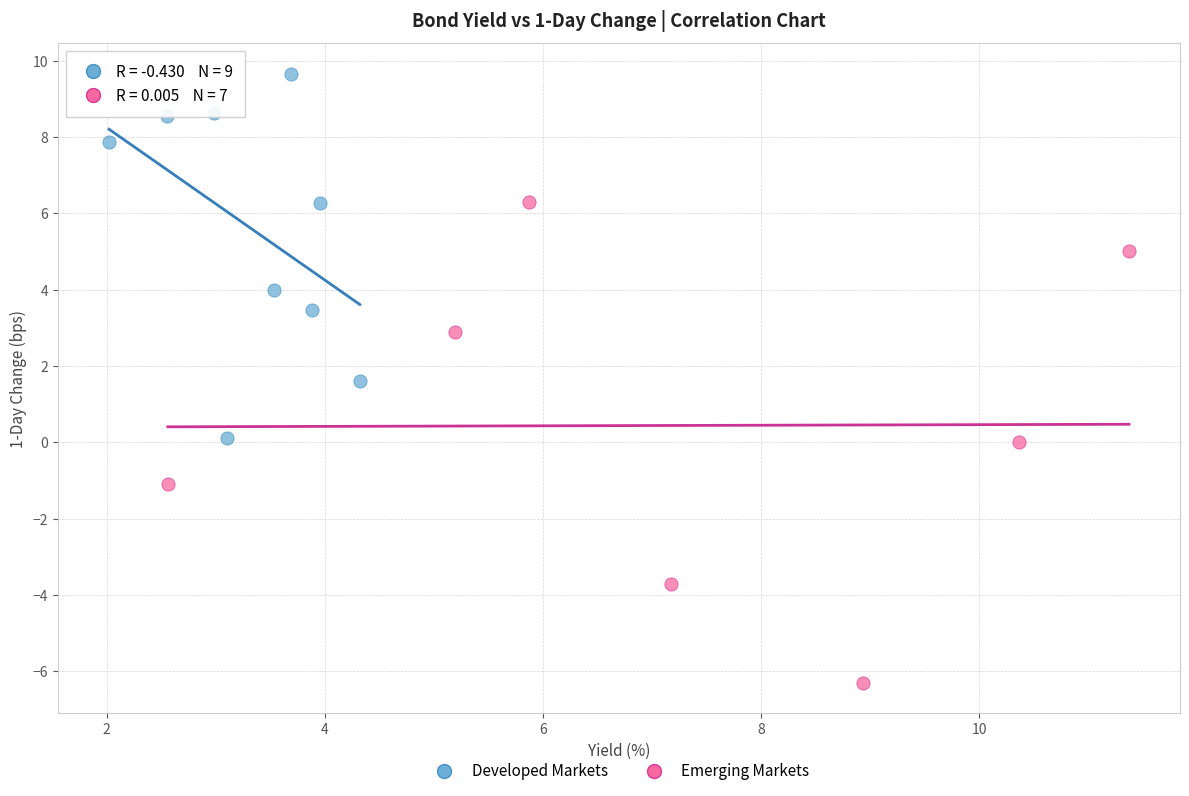

What are all the series names shown in the legend?

Developed Markets, Emerging Markets